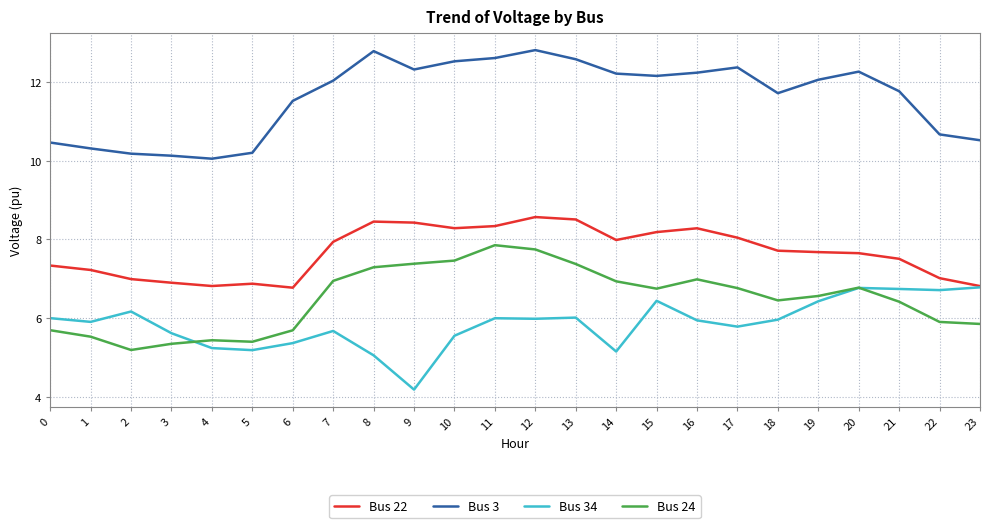

Which series changed the most between 10 and 11?

Bus 34